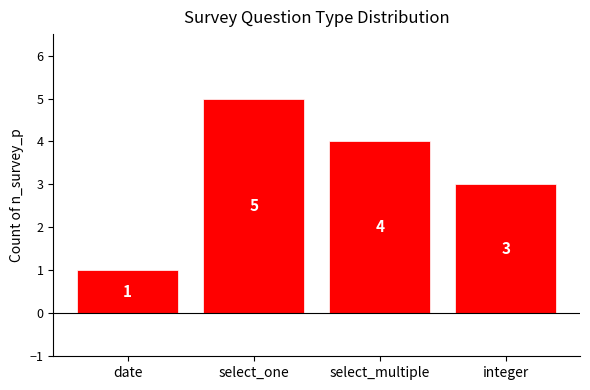

Are the bars horizontal?

No